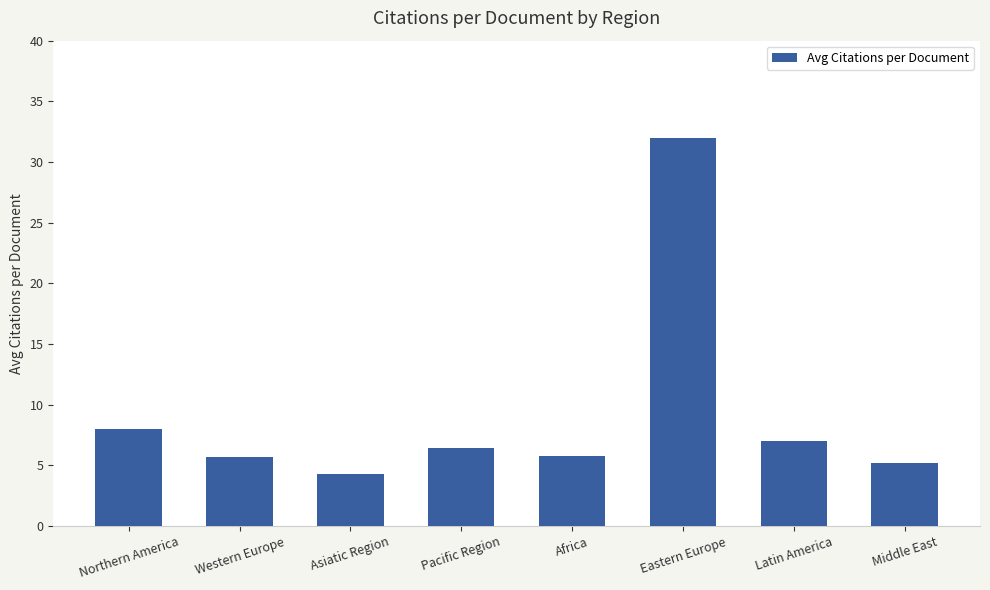

What is the difference between the maximum and second lowest values?

26.8